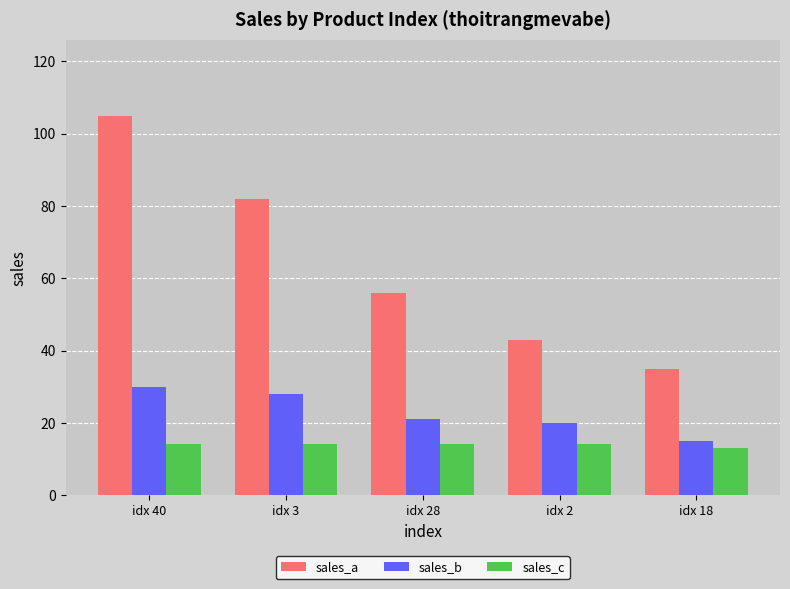

List the series in order of their overall mean, highest first.

sales_a, sales_b, sales_c